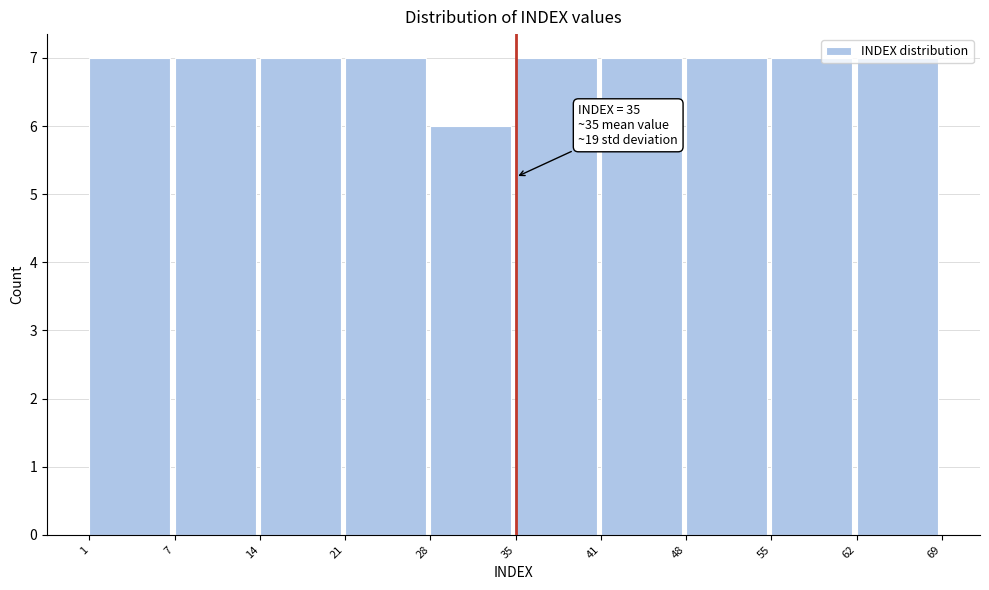

What is the minimum value shown in the chart?

6